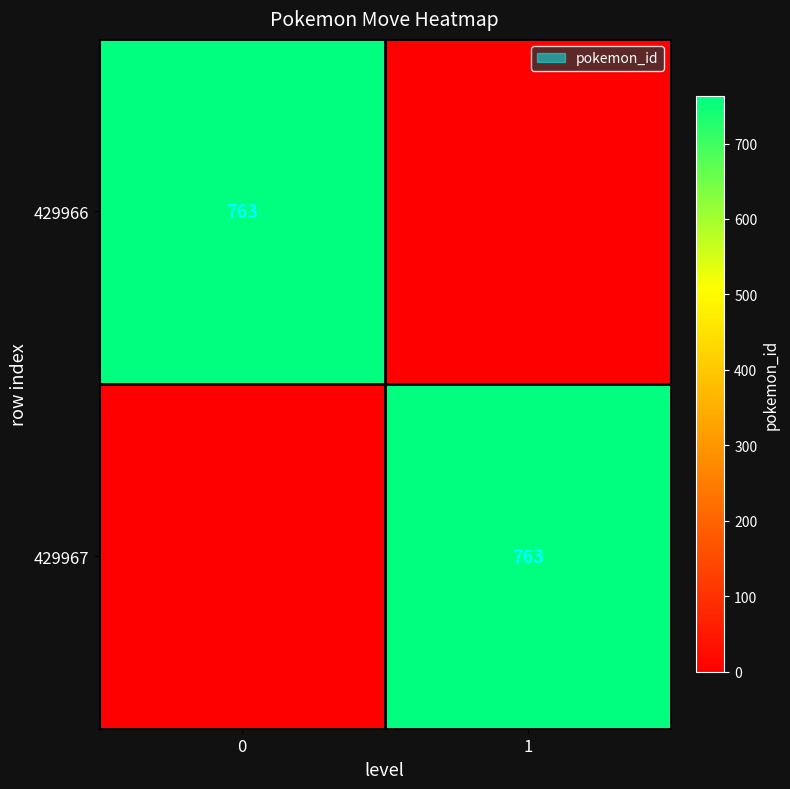

Is it true that 429966 equals 1052 at 0?

False